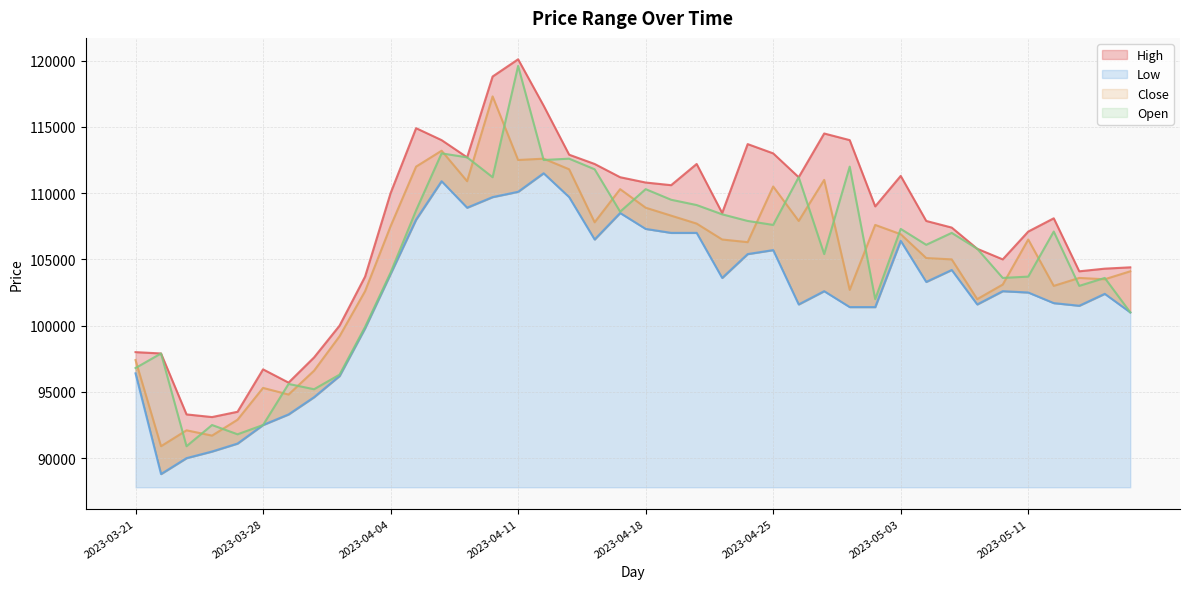

What are all the series names shown in the legend?

High, Low, Close, Open